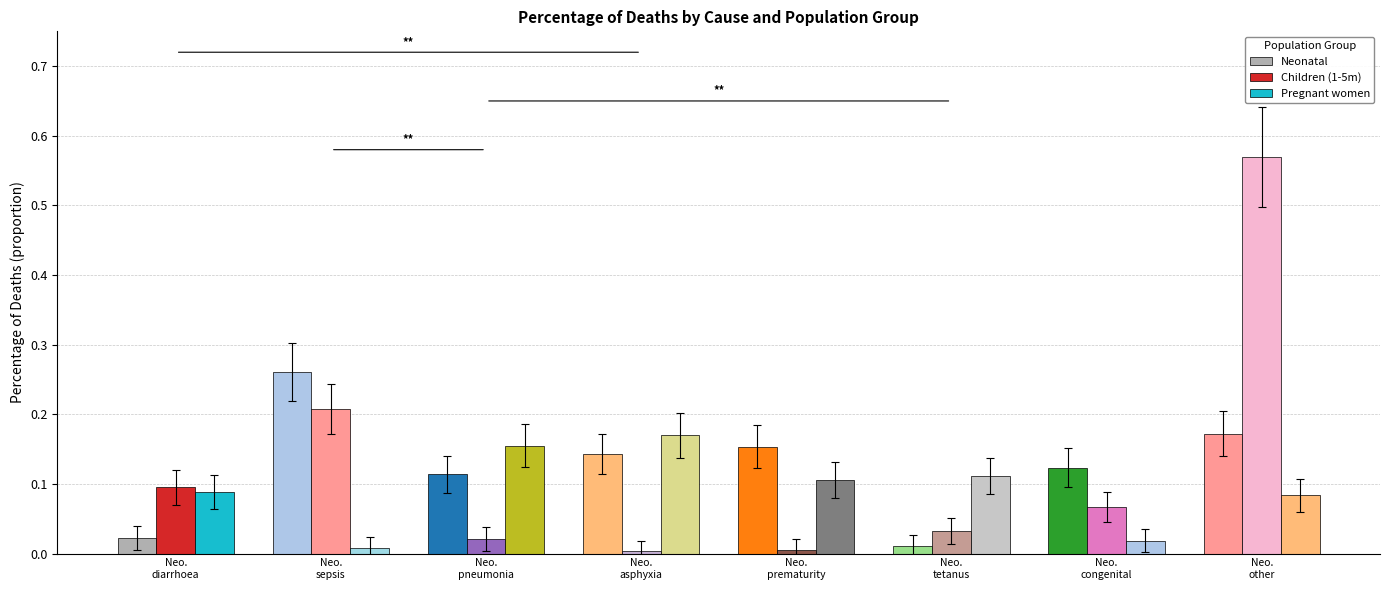

Does the chart contain stacked bars?

No